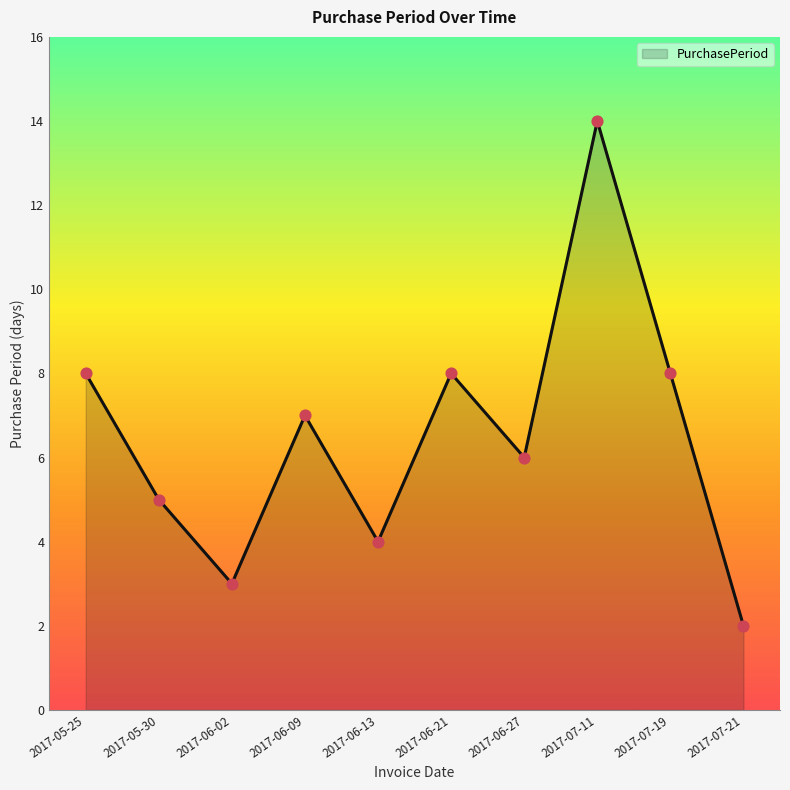

Which has a higher value, 2017-06-13 or 2017-06-02?

2017-06-13